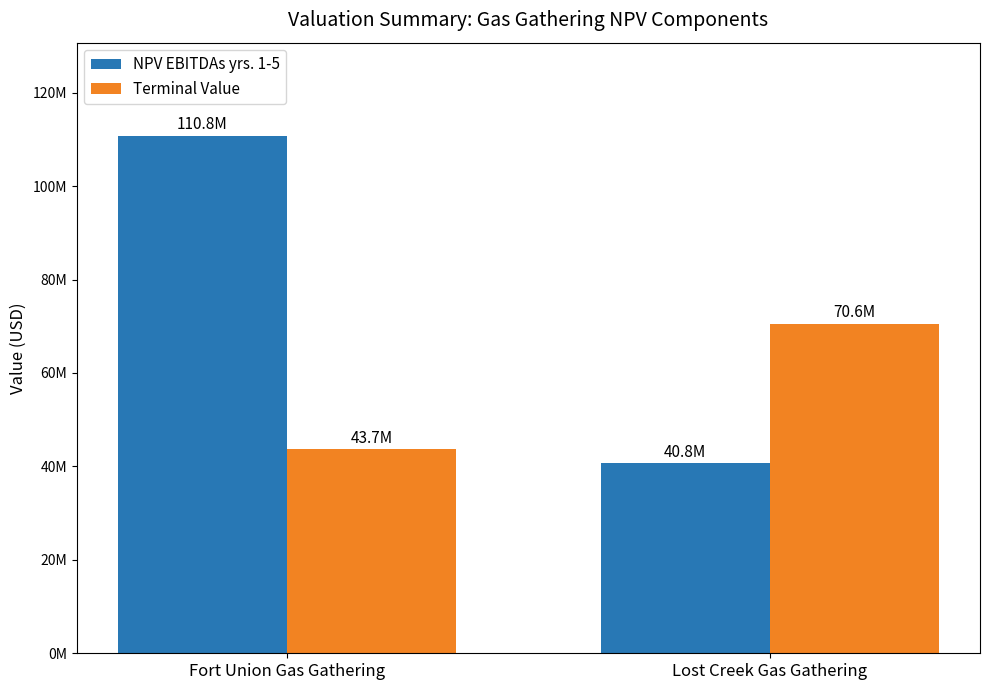

Are the bars grouped side by side (vs. stacked)?

Yes